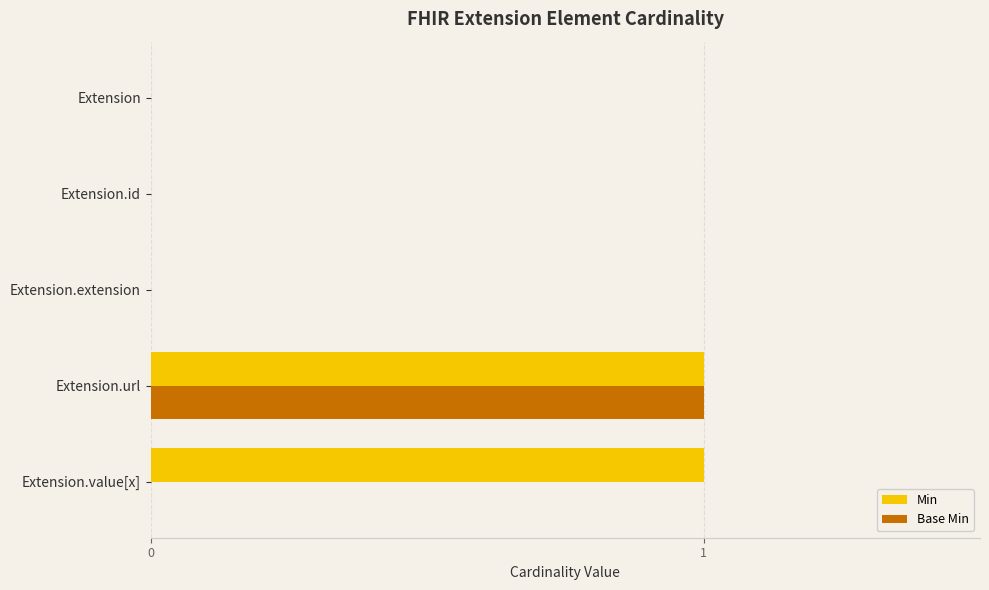

Which series changed the most between Extension.extension and Extension.value[x]?

Min